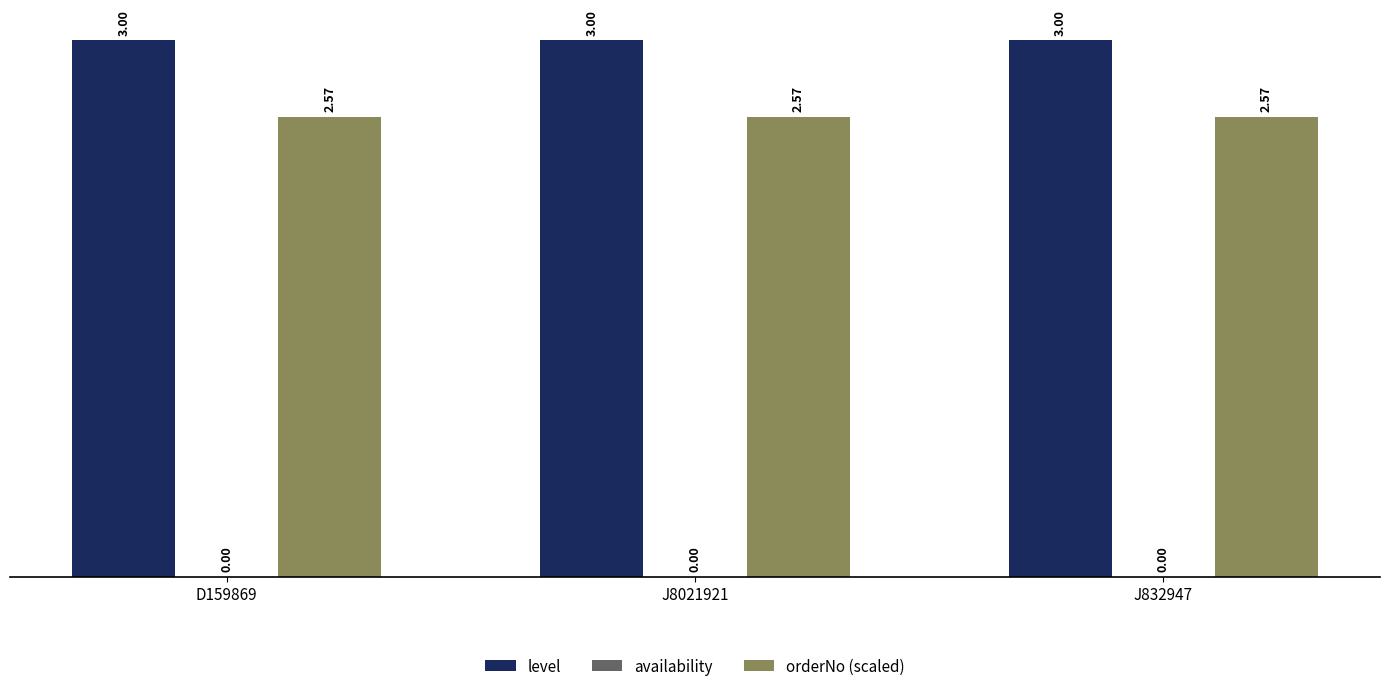

What is the difference between the highest and lowest values at D159869?

0.4